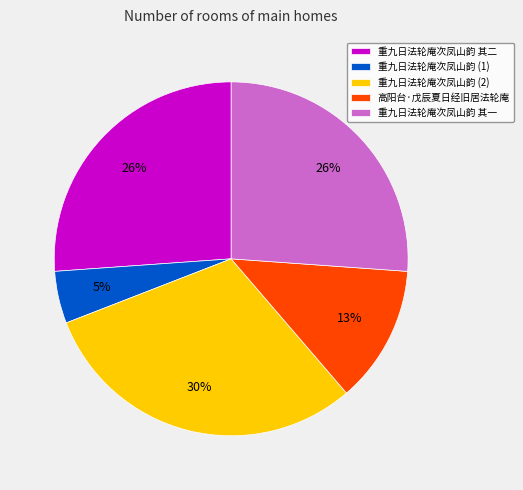

To the nearest percent, what portion does 重九日法轮庵次凤山韵 (1) represent?

5%